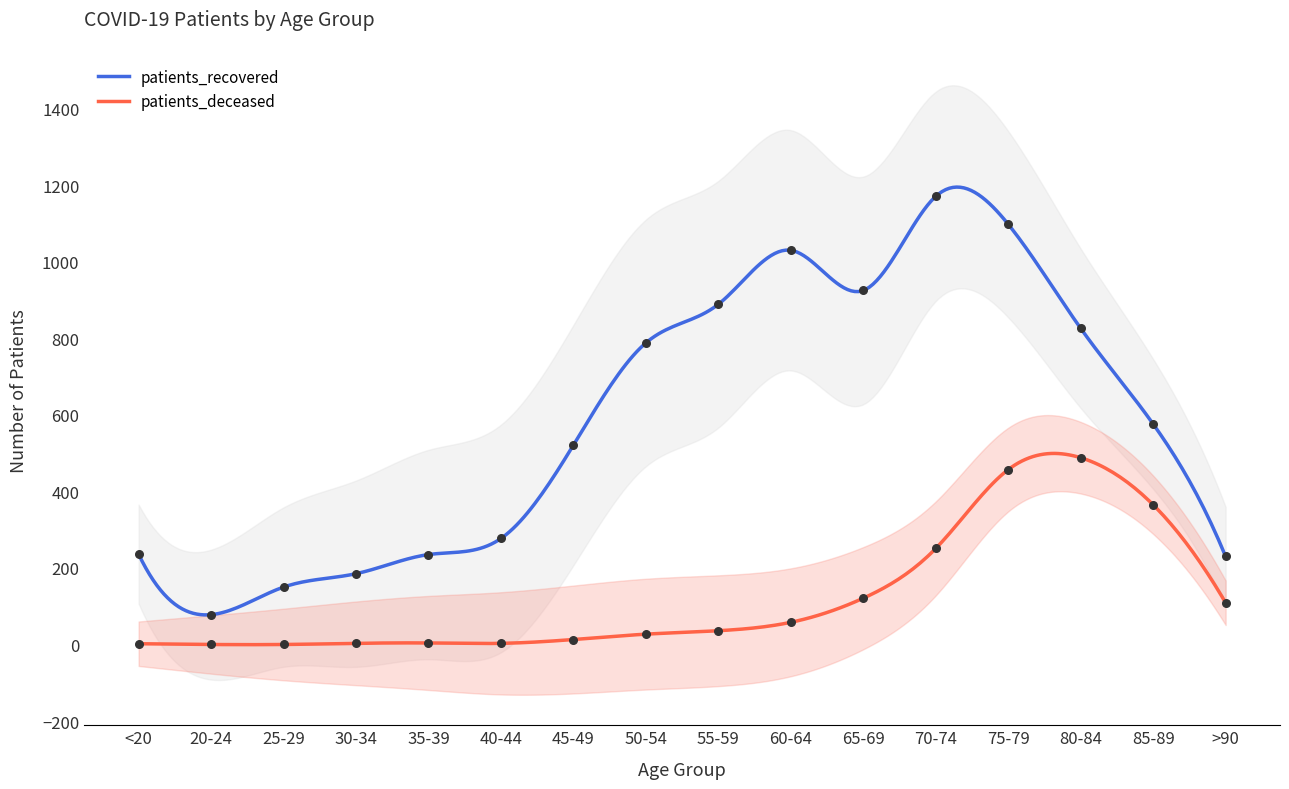

What are all the series names shown in the legend?

patients_recovered, patients_deceased